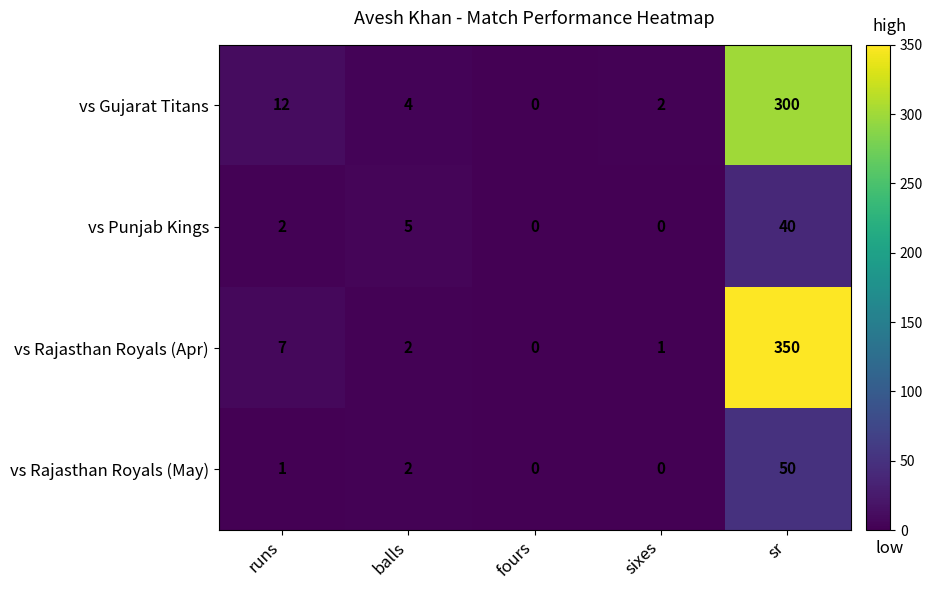

Reading left to right, transcribe all the data shown in this chart.

vs Gujarat Titans: 12	4	0	2	300
vs Punjab Kings: 2	5	0	0	40
vs Rajasthan Royals (Apr): 7	2	0	1	350
vs Rajasthan Royals (May): 1	2	0	0	50